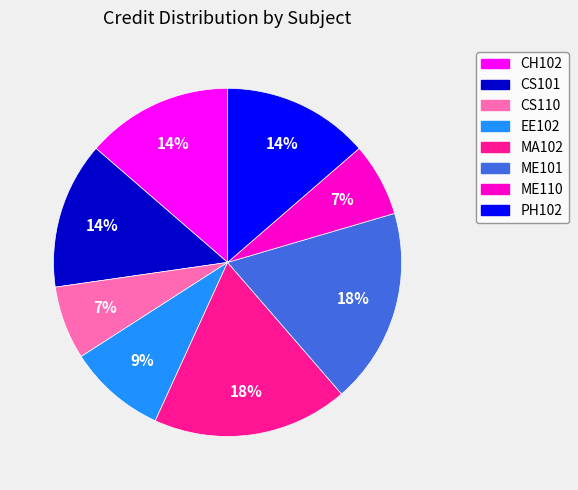

To the nearest percent, what portion does EE102 represent?

9%